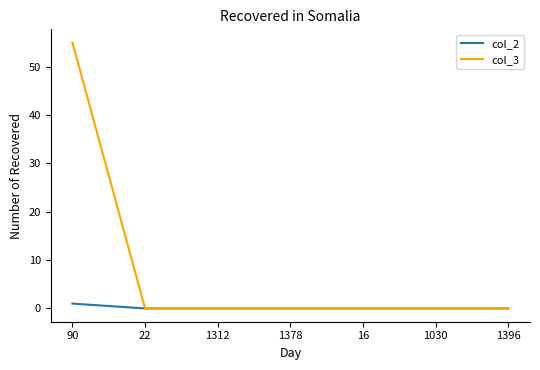

Which series has the largest range (max minus min)?

col_3